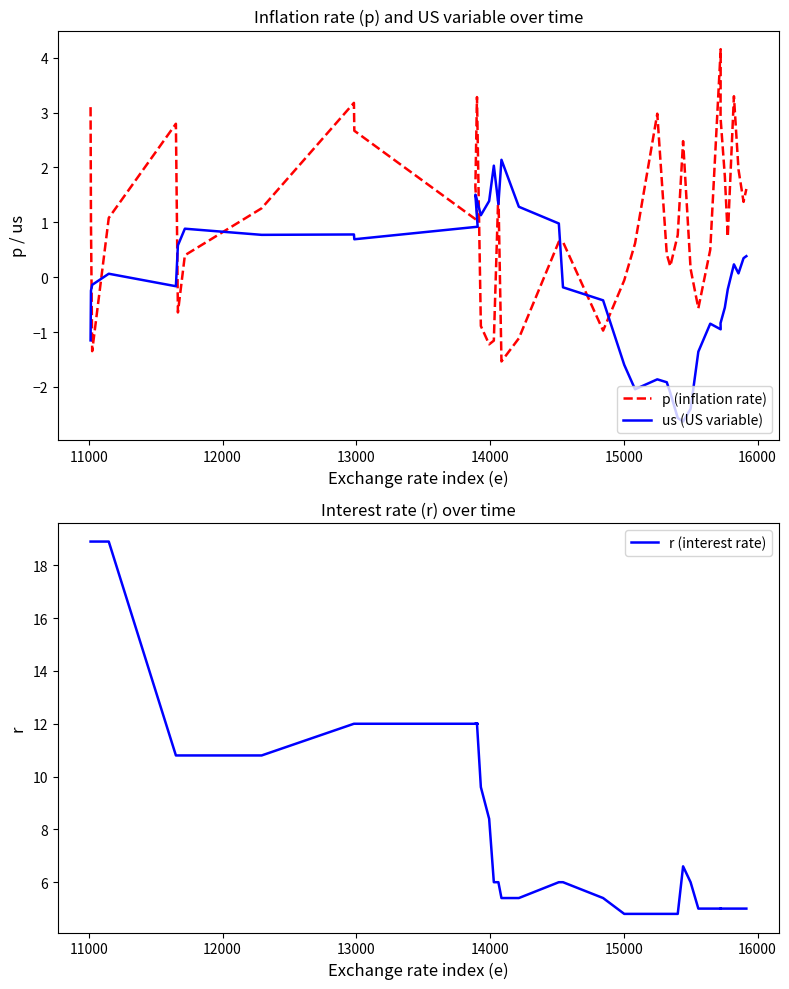

At how many categories does at least one series exceed 6?

16